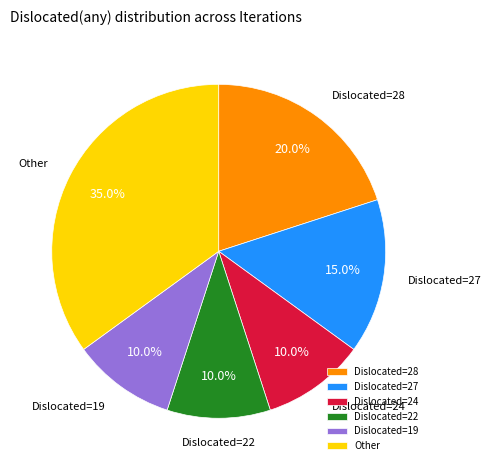

Between Other and Dislocated=27, which is larger?

Other